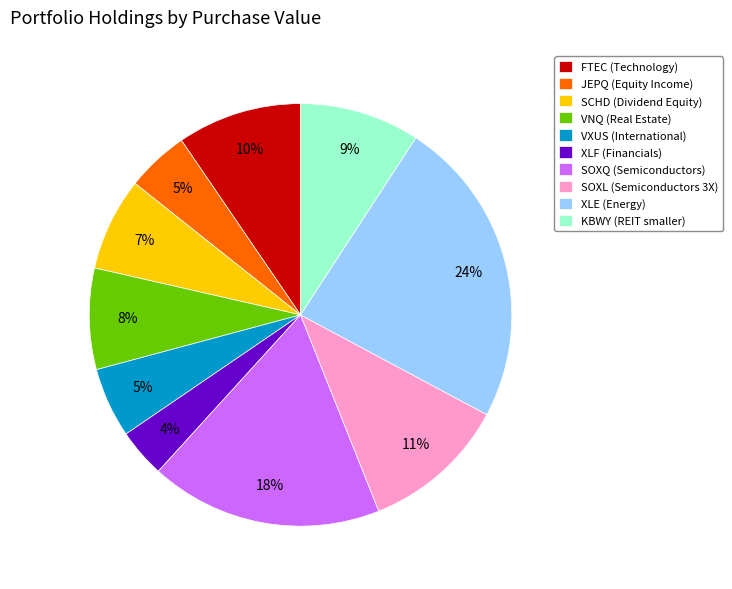

Is the sum of SOXQ (Semiconductors) and SOXL (Semiconductors 3X) greater than half?

No